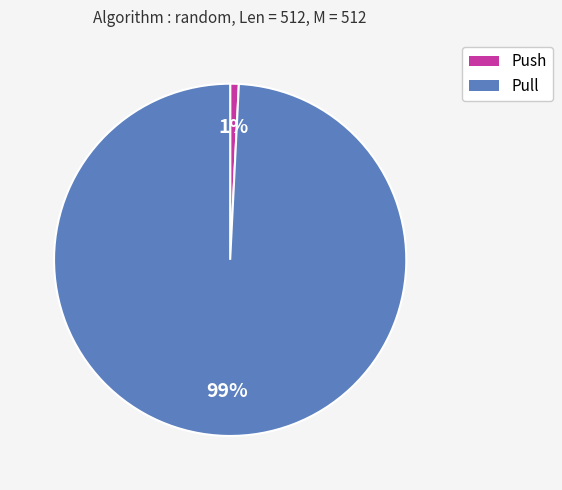

Is Push the majority of the pie?

No